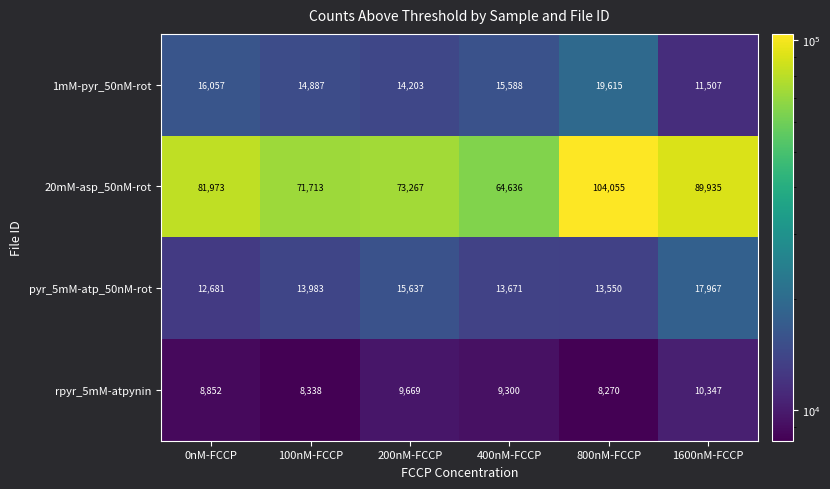

At which category is the sum across all series the highest?

800nM-FCCP